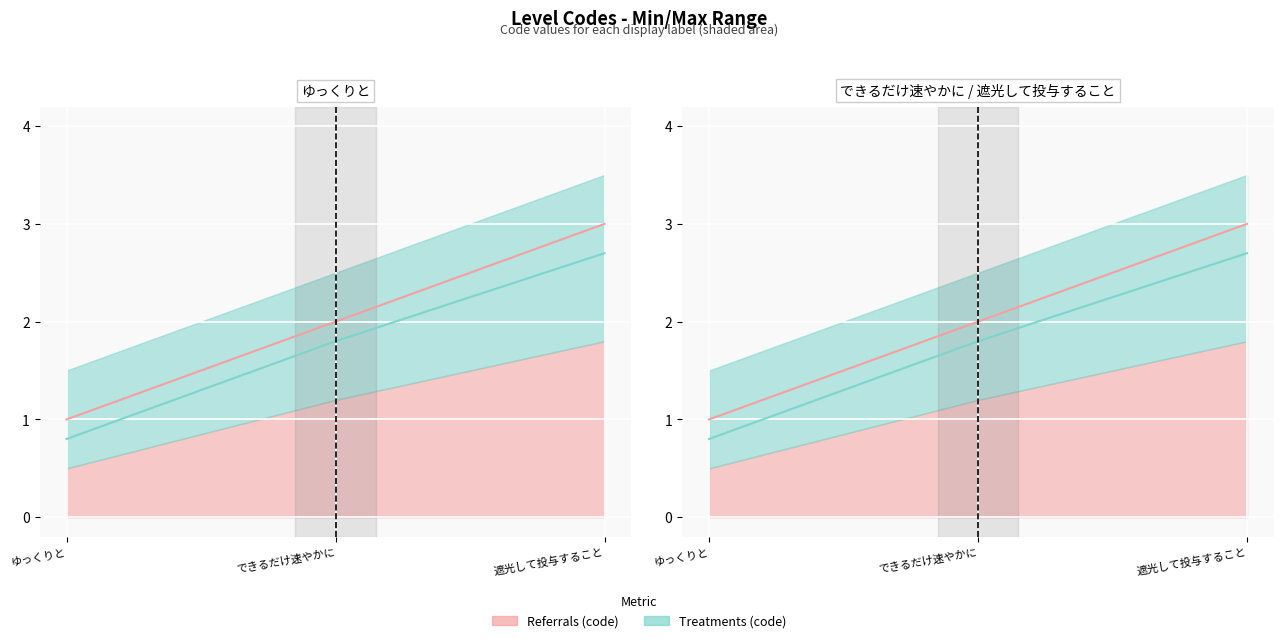

At which label does Series B first exceed 1?

できるだけ速やかに